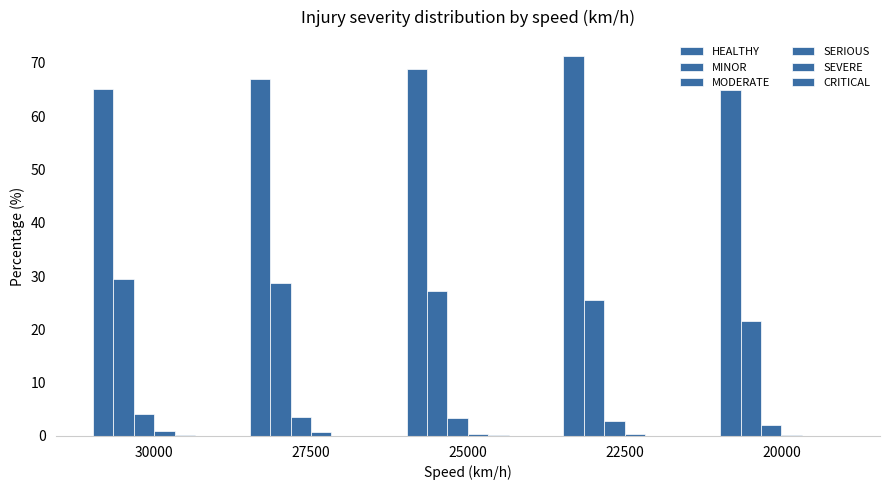

The SERIOUS series shows 0.1 at 20000. True or false?

False